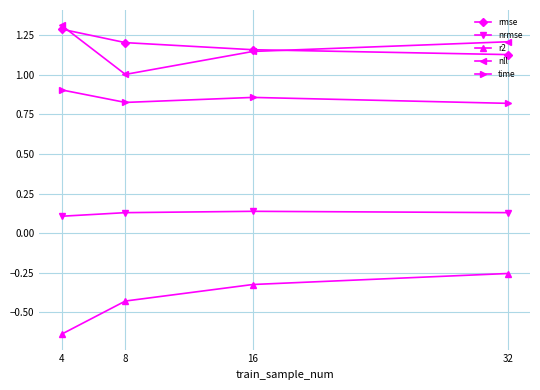

True or false: r2 has more than 2 points higher than both neighbors.

False